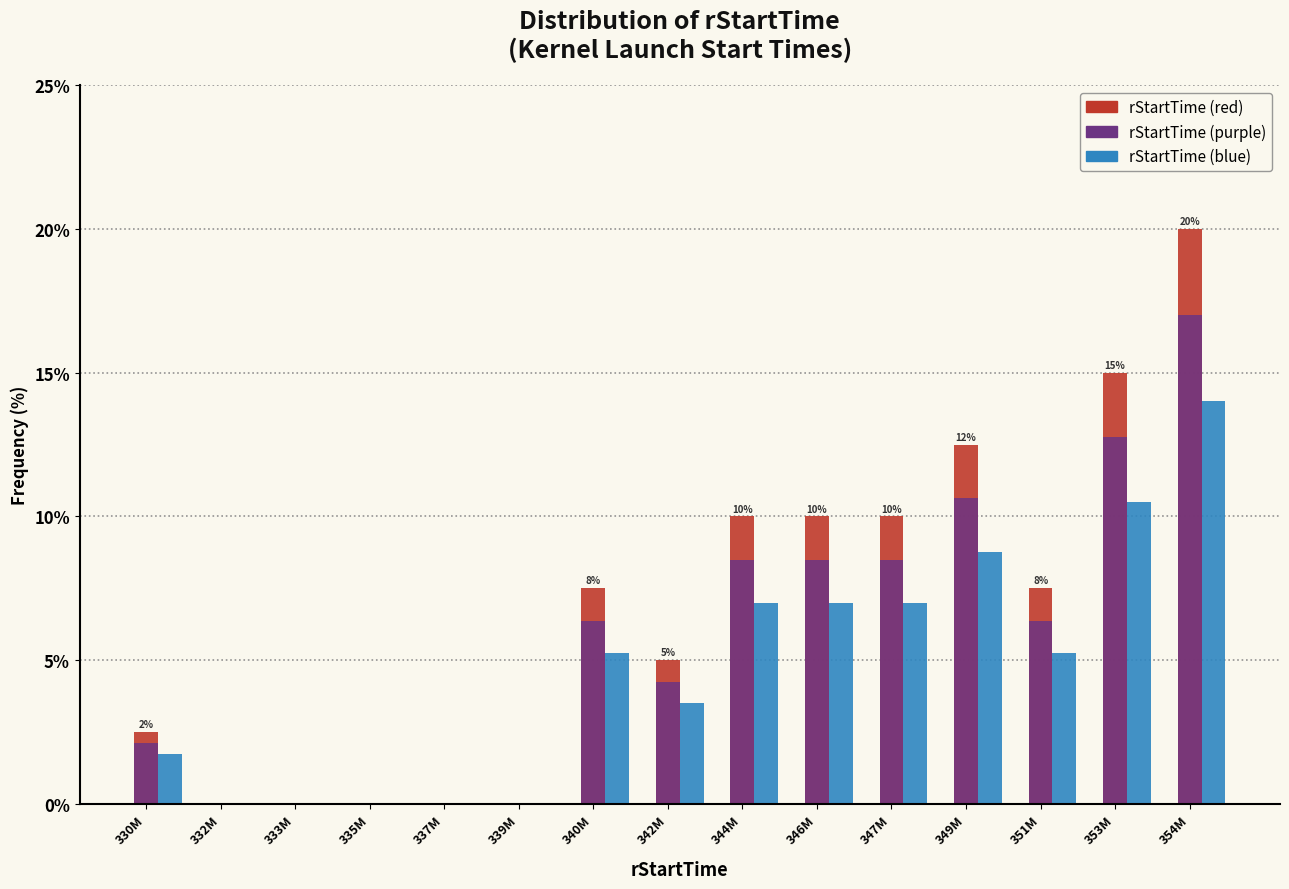

At which category does the chart reach its peak across all series?

354M